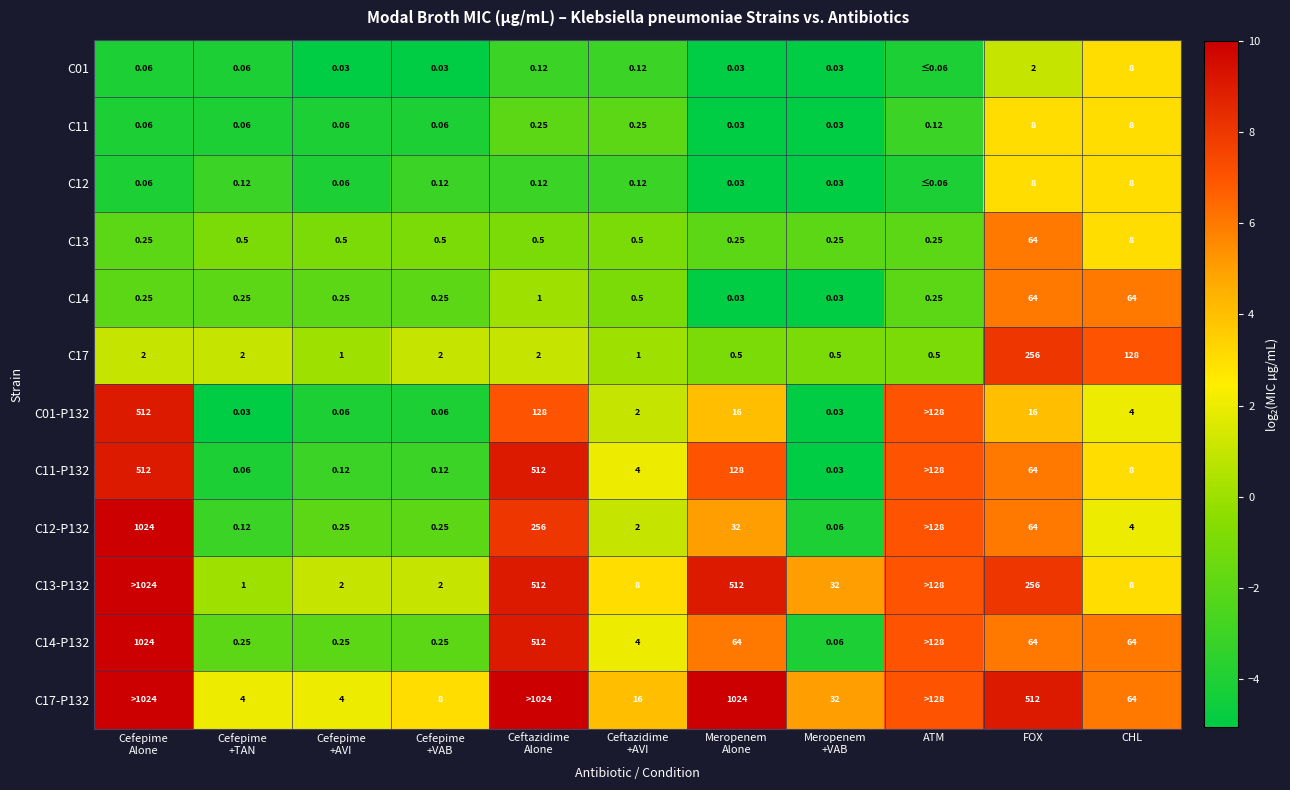

At which label is C13 closest to 32?

CHL